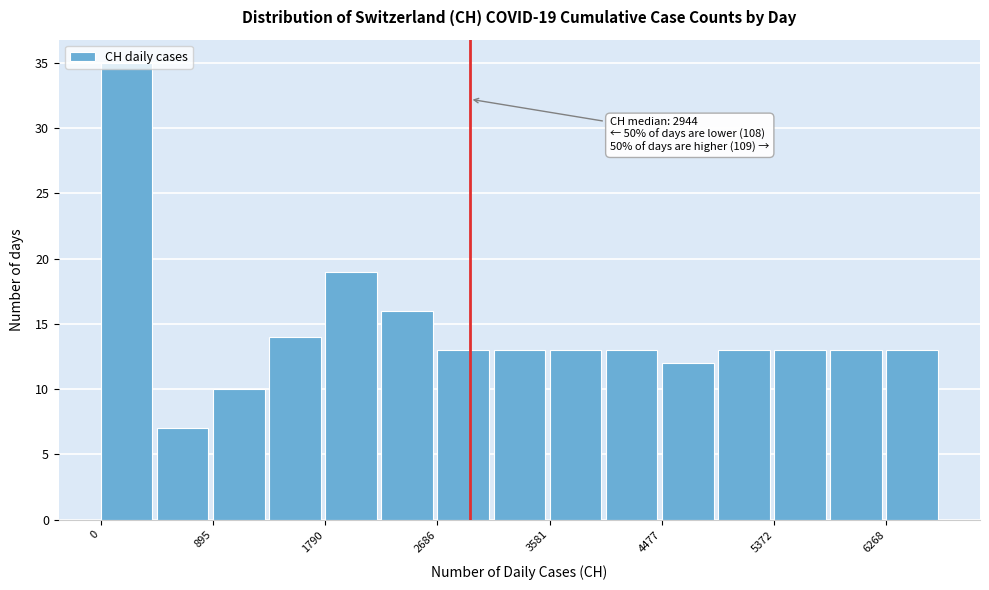

Which range on the x-axis has the tallest bar?

0 to 400